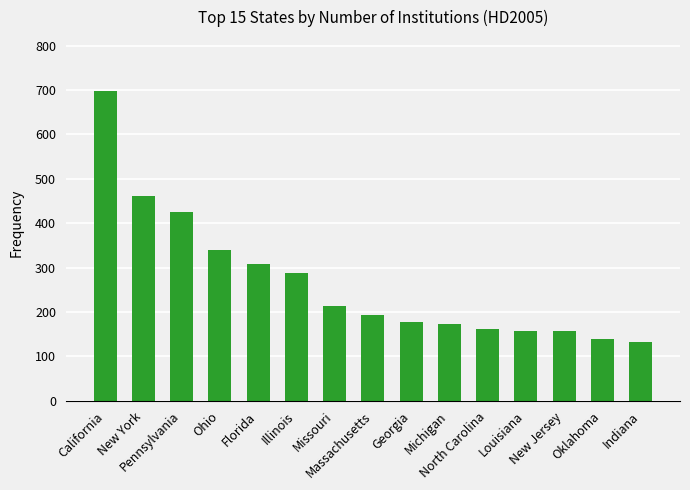

What is the change in value from Missouri to Michigan?

-39